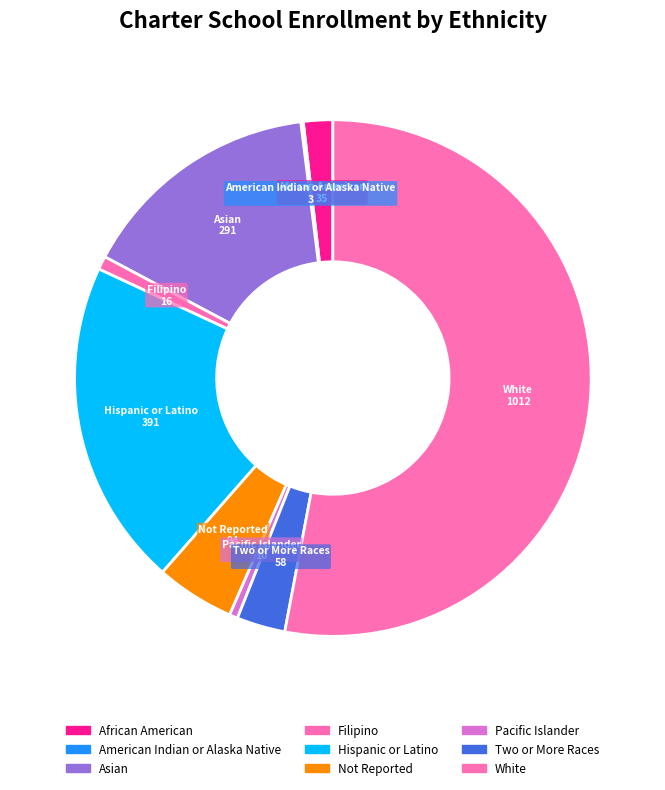

What is the majority slice?

White